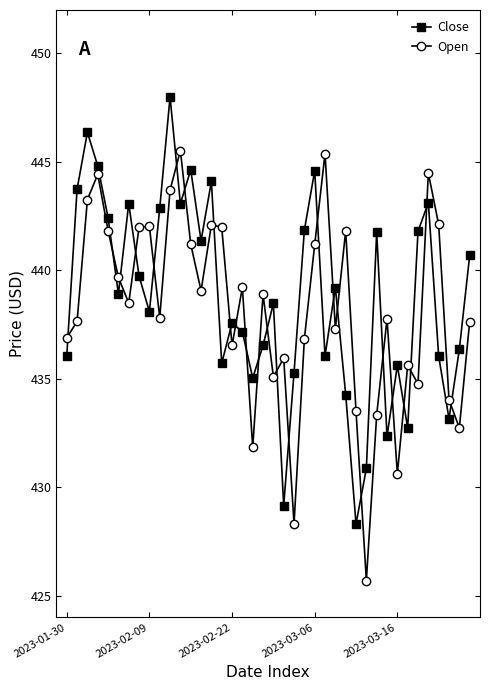

List the series in order of their peak value, highest first.

Close, Open